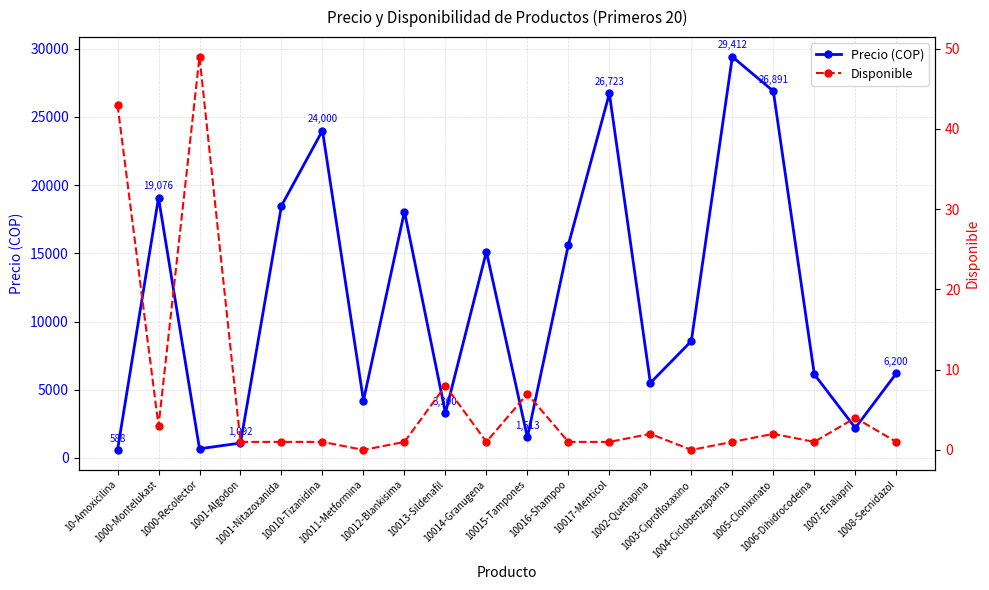

True or false: Disponible and Precio (COP) intersect in this chart.

False